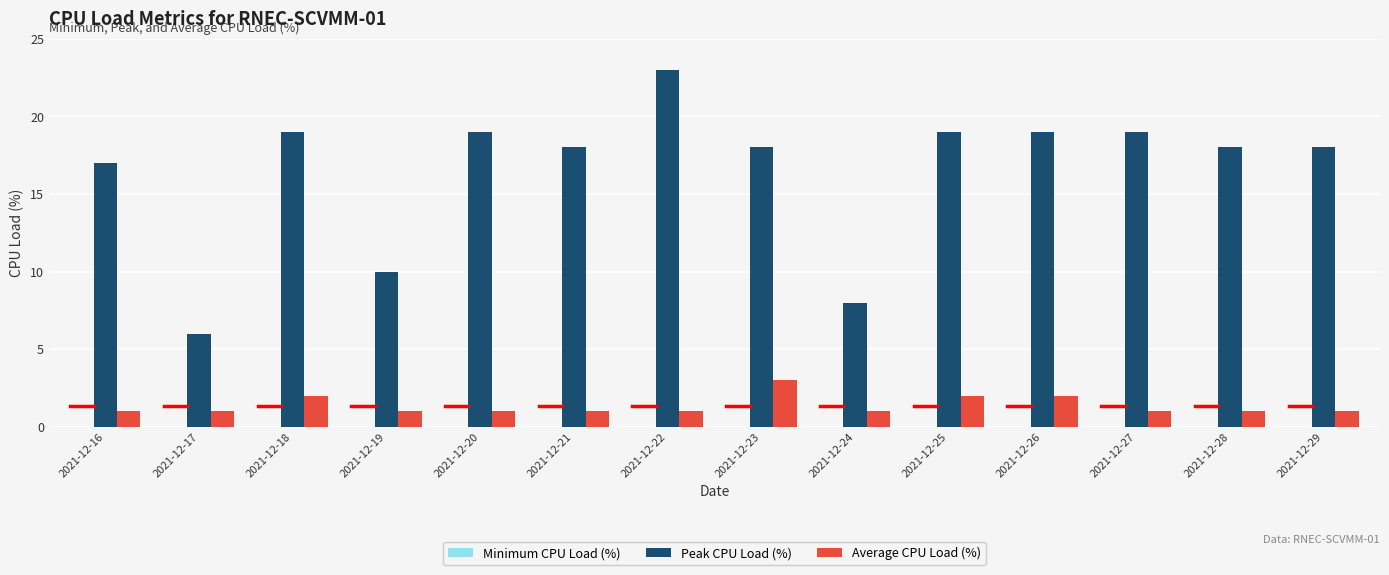

How many distinct data groups are displayed?

2